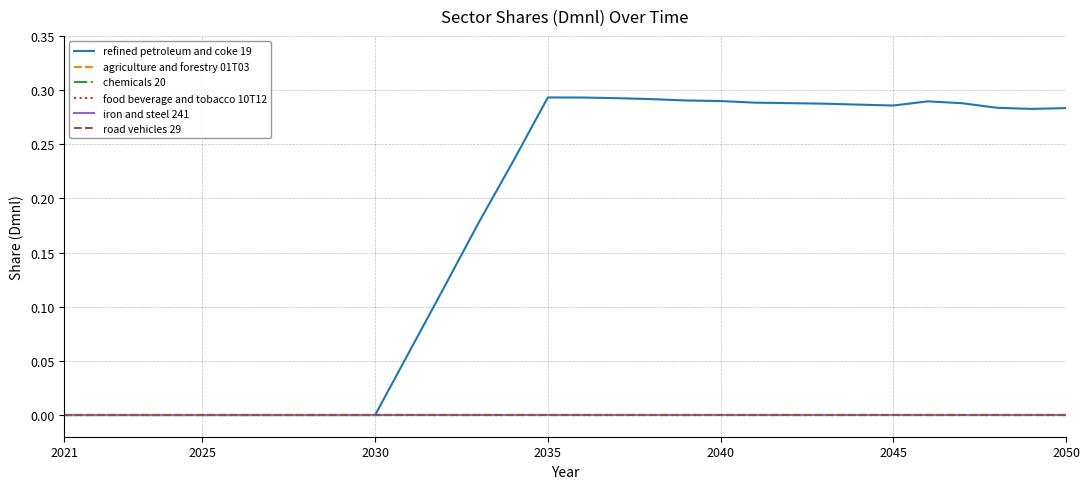

Rank the series by their maximum value, from lowest to highest.

agriculture and forestry 01T03, chemicals 20, food beverage and tobacco 10T12, iron and steel 241, road vehicles 29, refined petroleum and coke 19